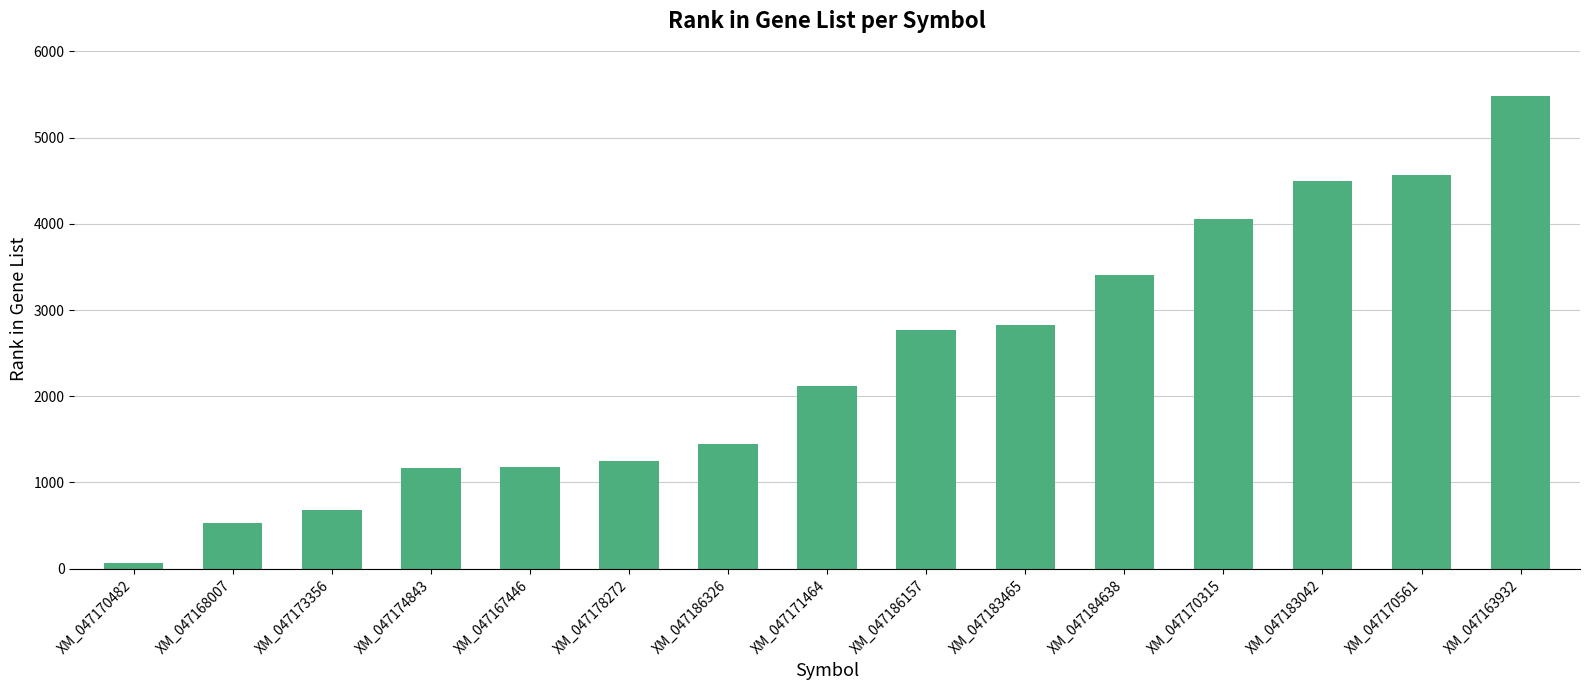

What is the sum of the values at XM_047171464 and XM_047186157?

4887